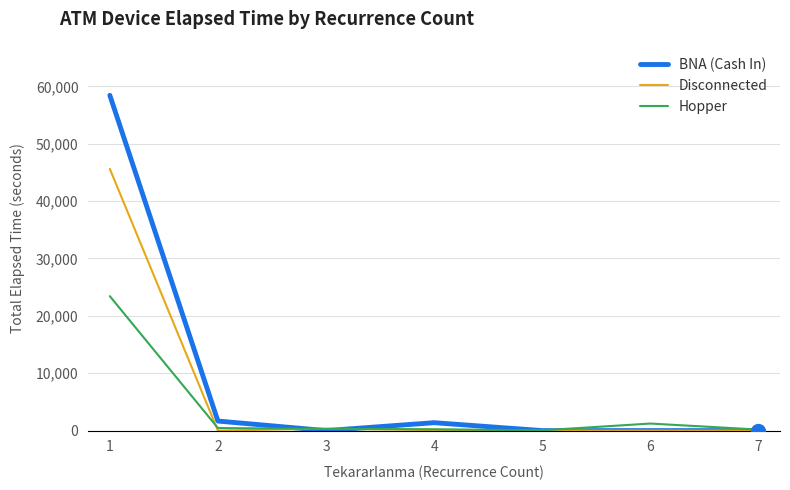

Which series changed the most between 3 and 4?

BNA (Cash In)